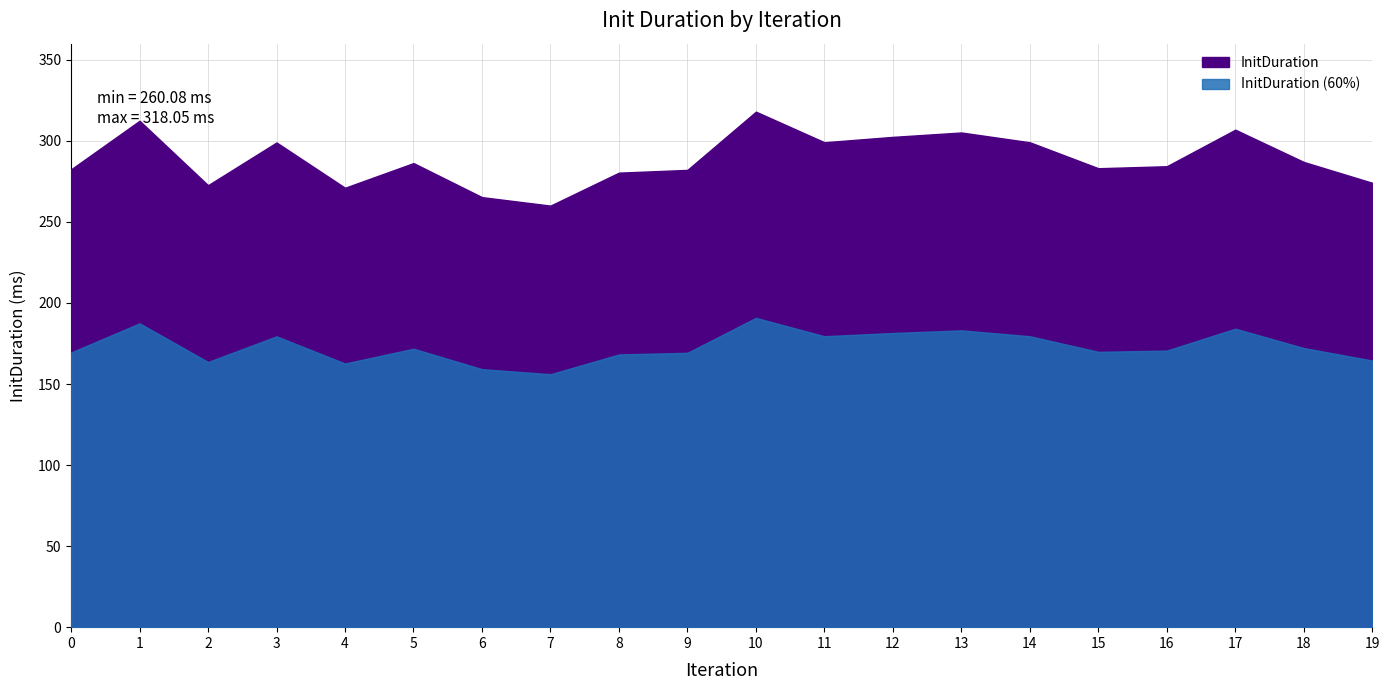

Where is the data nearest to the value 289?

18